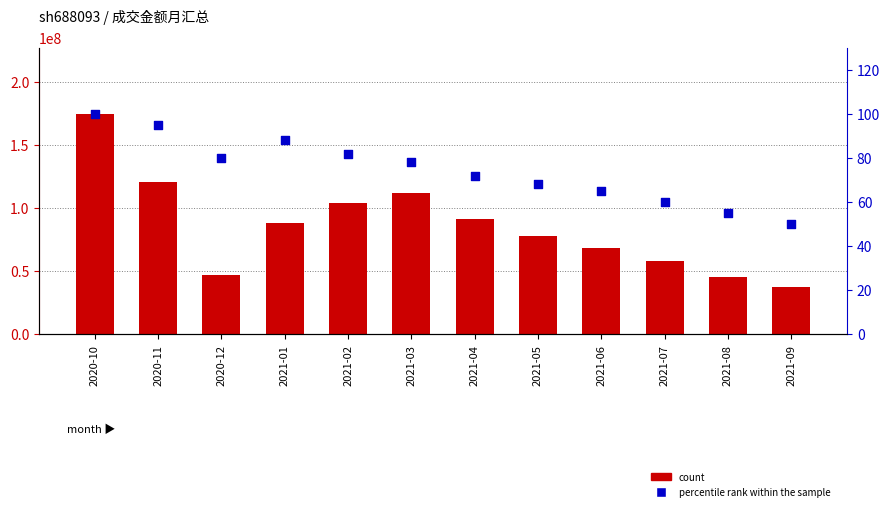

Which series reaches the maximum Y coordinate?

count